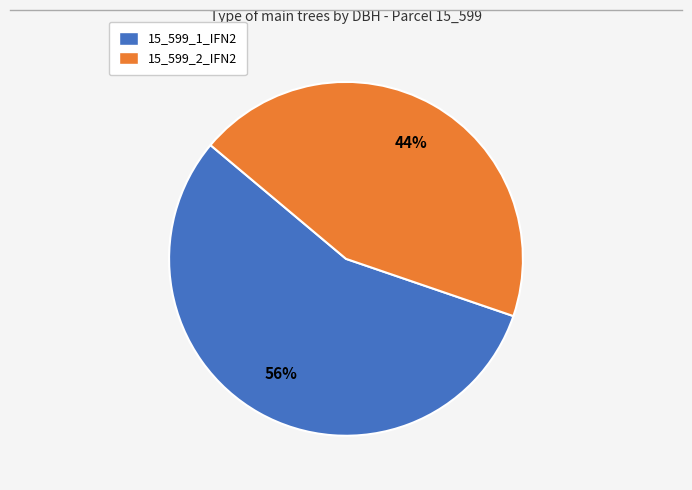

Does 15_599_1_IFN2 account for over 50% of the chart?

Yes